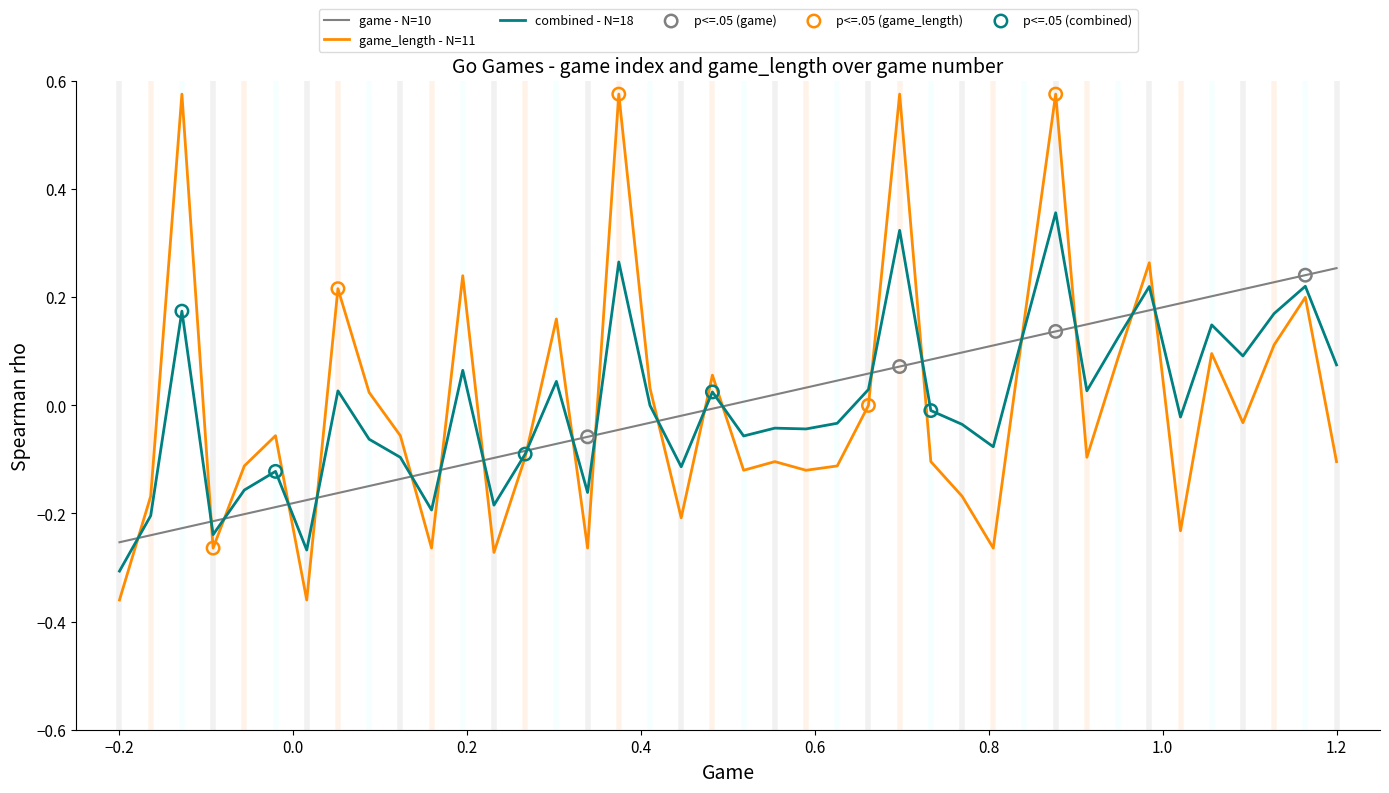

Which series has the largest range (max minus min)?

game_length - N=11